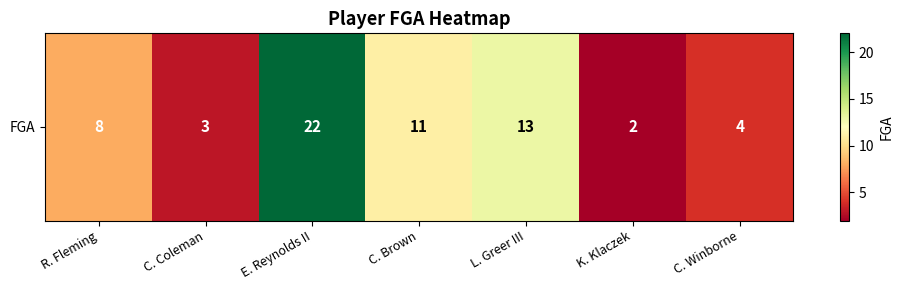

What is the ratio of the value at R. Fleming to the value at L. Greer III?

0.6